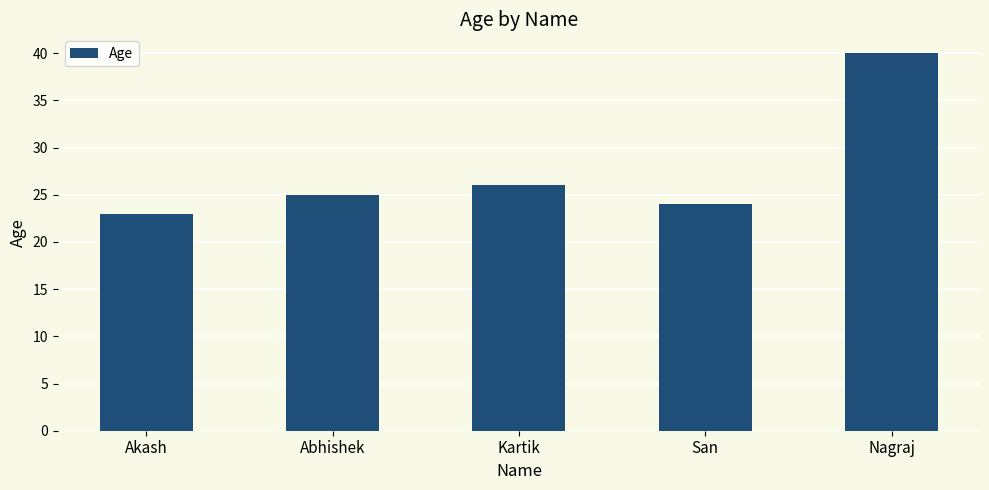

The value at Abhishek is 12. True or false?

False